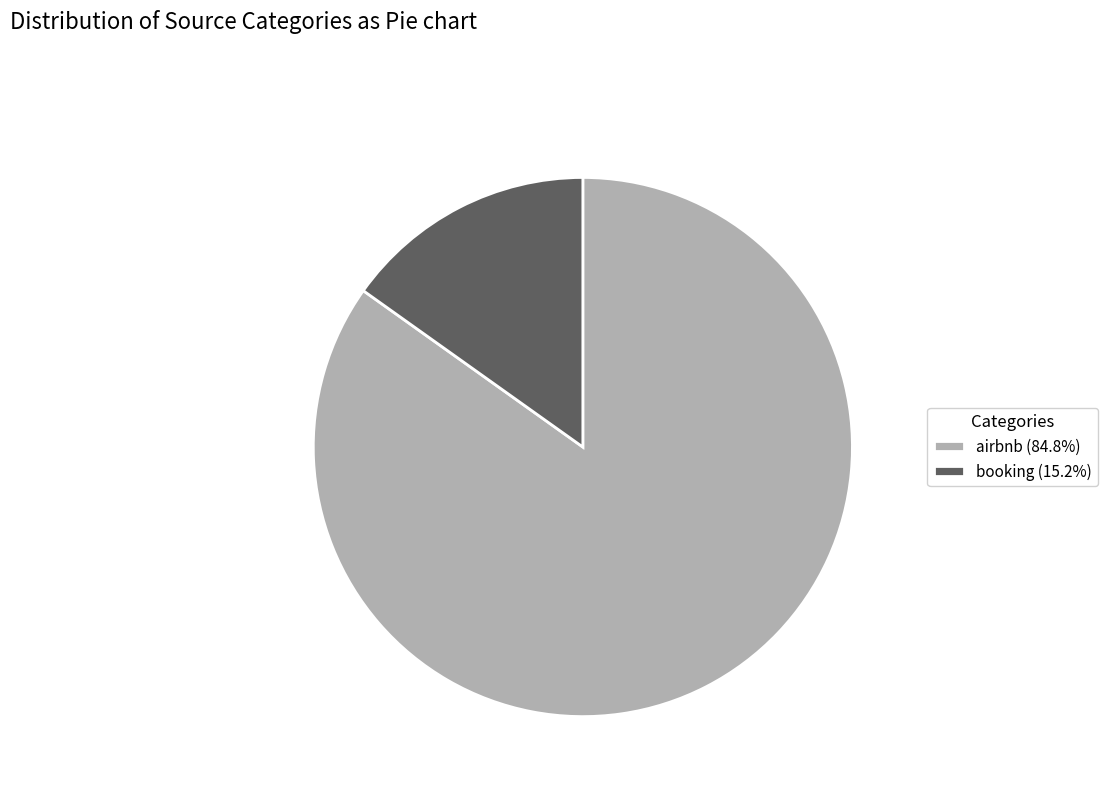

How many segments does this pie chart have?

2